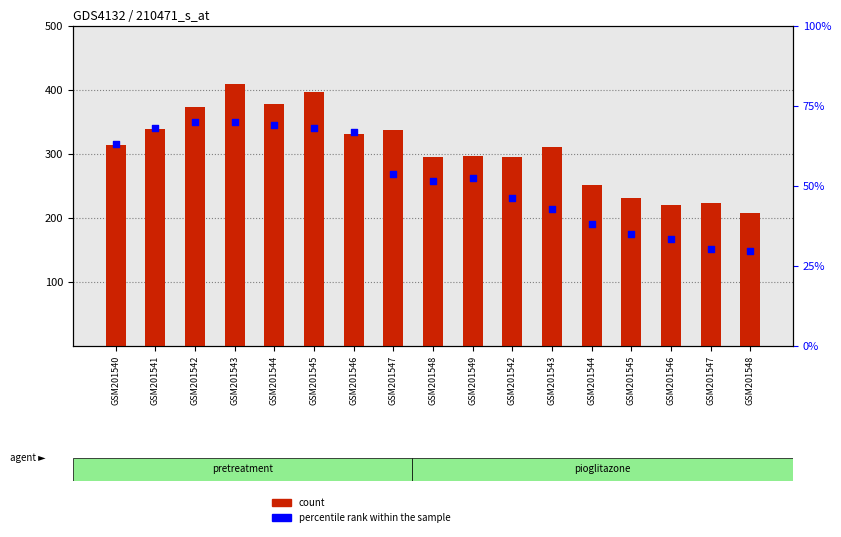

Which series reaches the maximum Y coordinate?

count